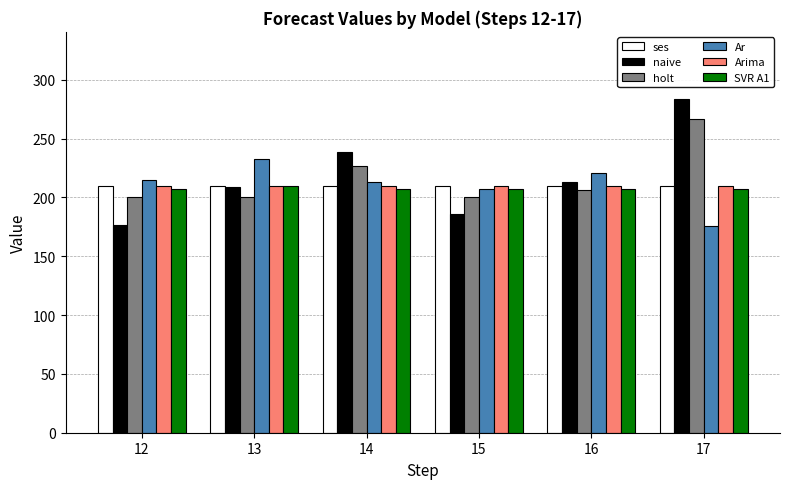

What are all the series names shown in the legend?

ses, naive, holt, Ar, Arima, SVR A1